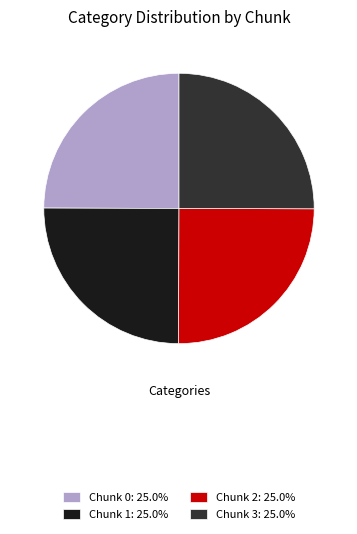

How many slices are in this pie chart?

4